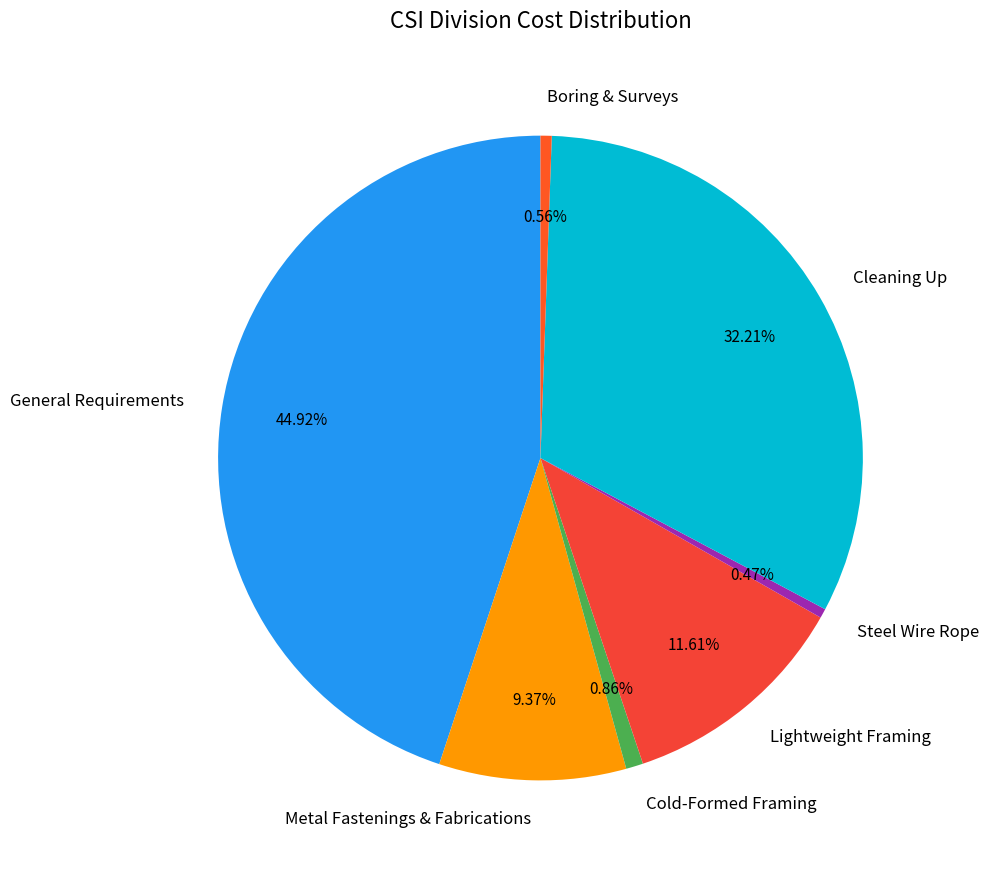

Is the sum of General Requirements and Steel Wire Rope greater than half?

No